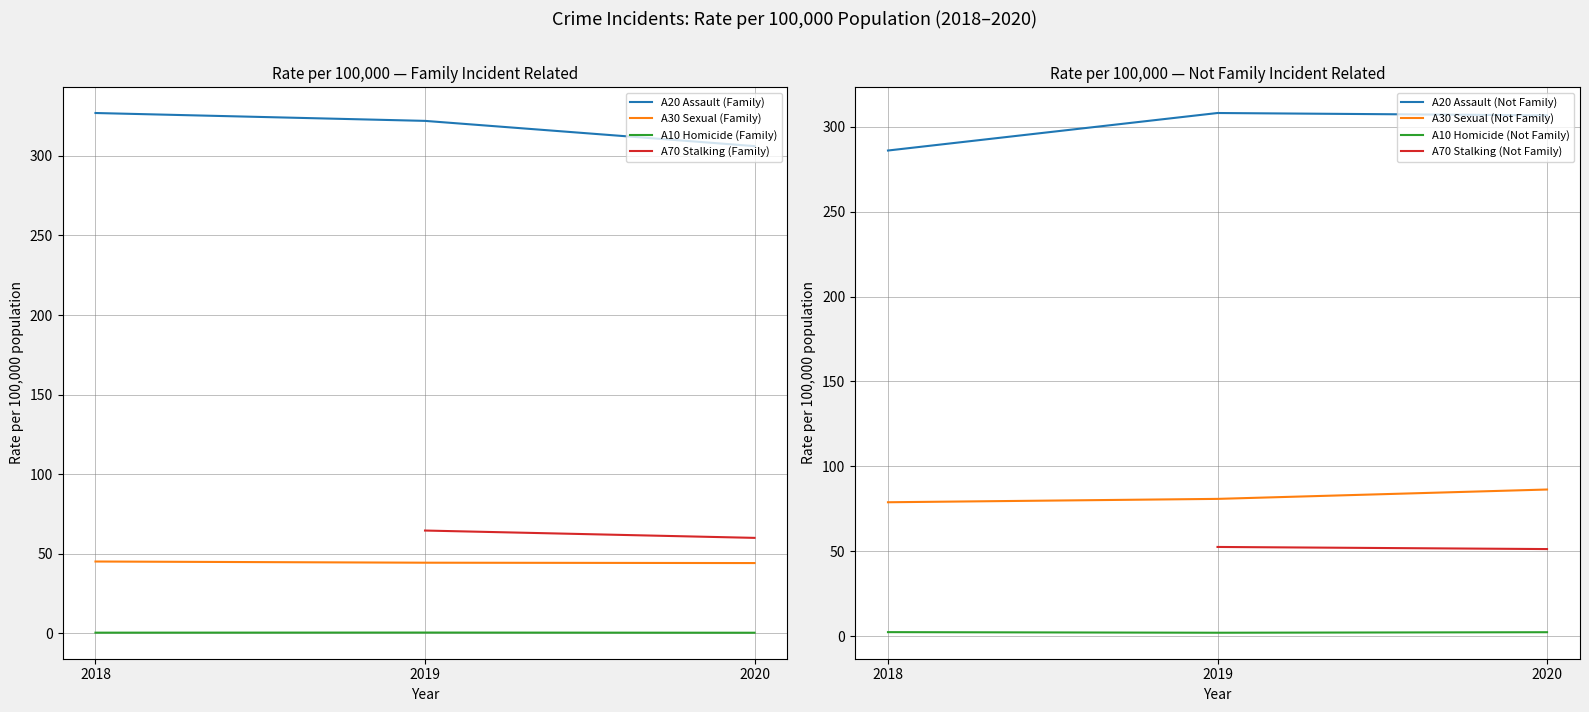

Where is A20 Assault (Family) nearest to the value 316?

2019